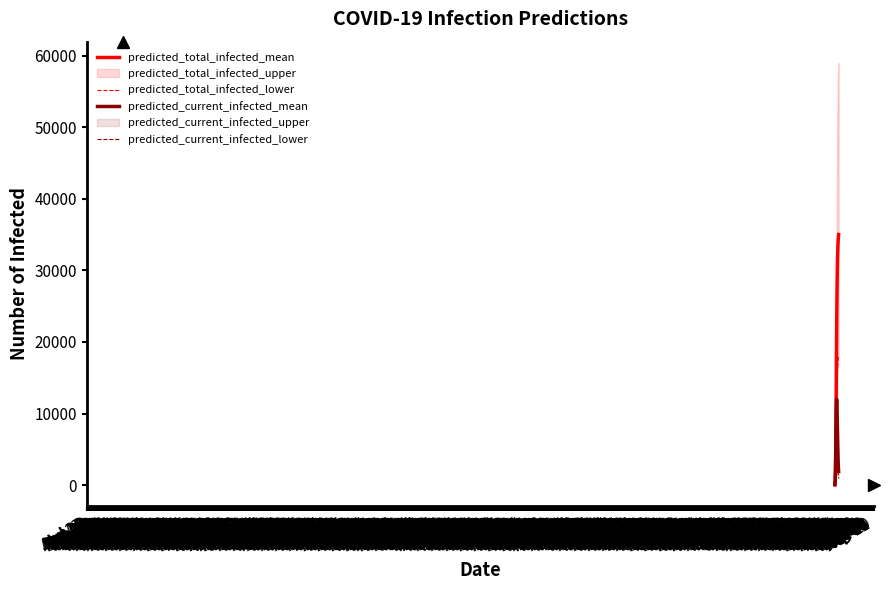

True or false: predicted_total_infected_mean and predicted_current_infected_mean cross at least once.

False